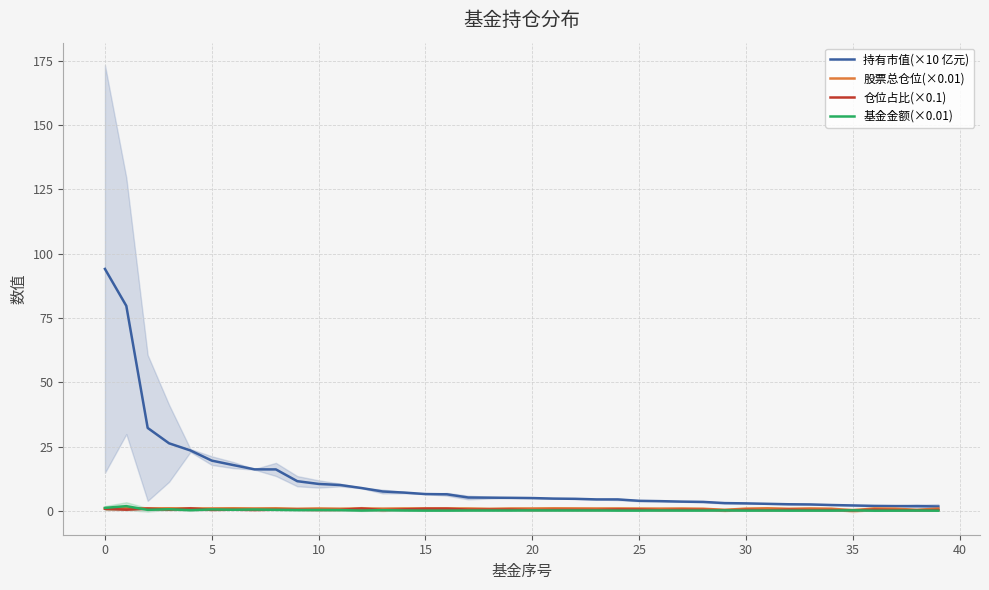

What is the total value across all series at 24?

6.0